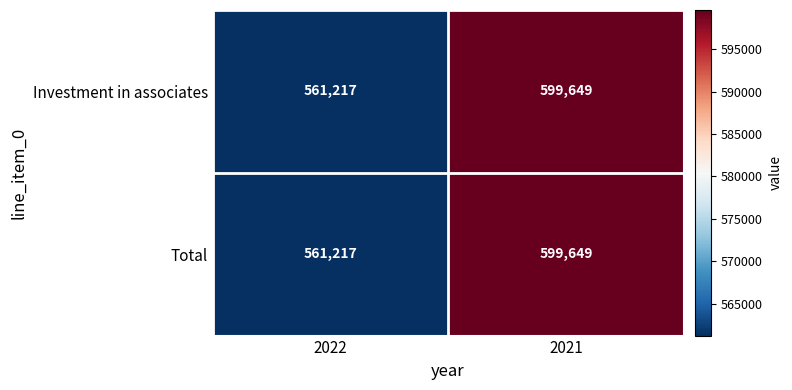

What is the average value of the Investment in associates series?

580433